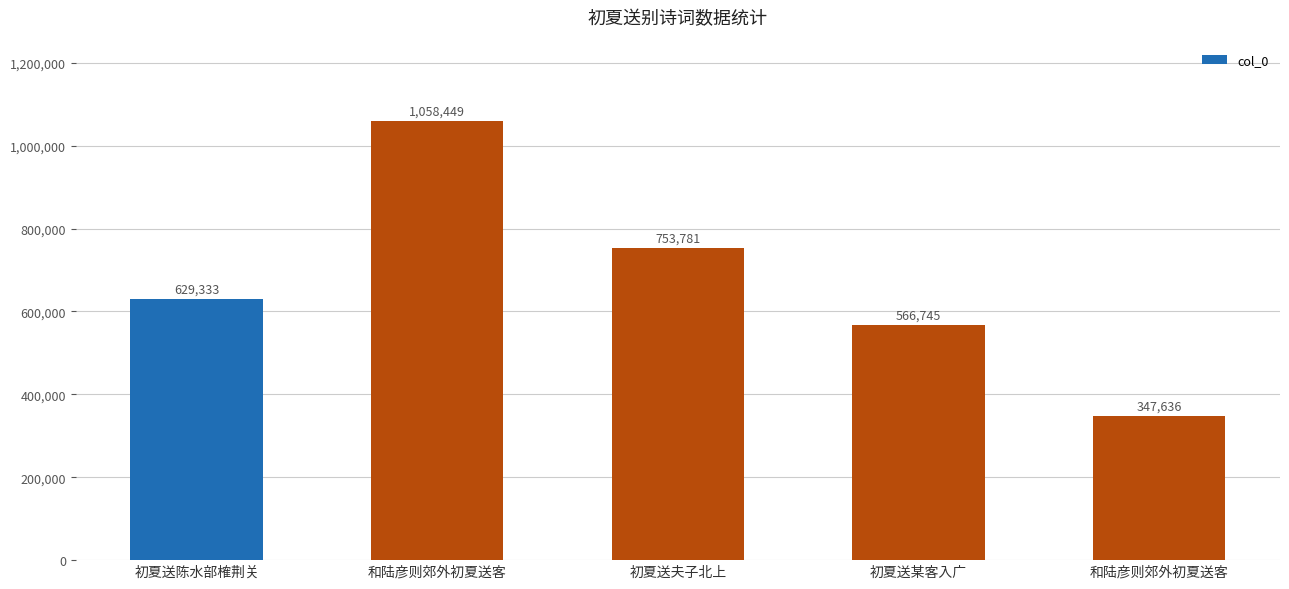

Reading right to left, what are all the values shown in this chart?

和陆彦则郊外初夏送客=347636	初夏送某客入广=566745	初夏送夫子北上=753781	和陆彦则郊外初夏送客=1058449	初夏送陈水部榷荆关=629333